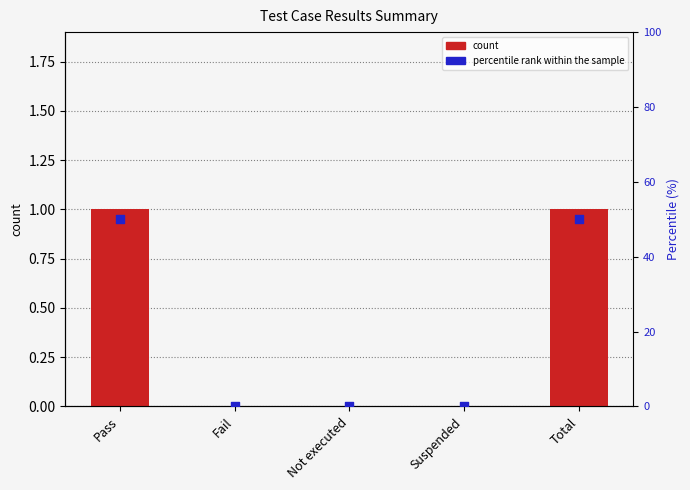

Which series reaches the minimum Y coordinate?

count